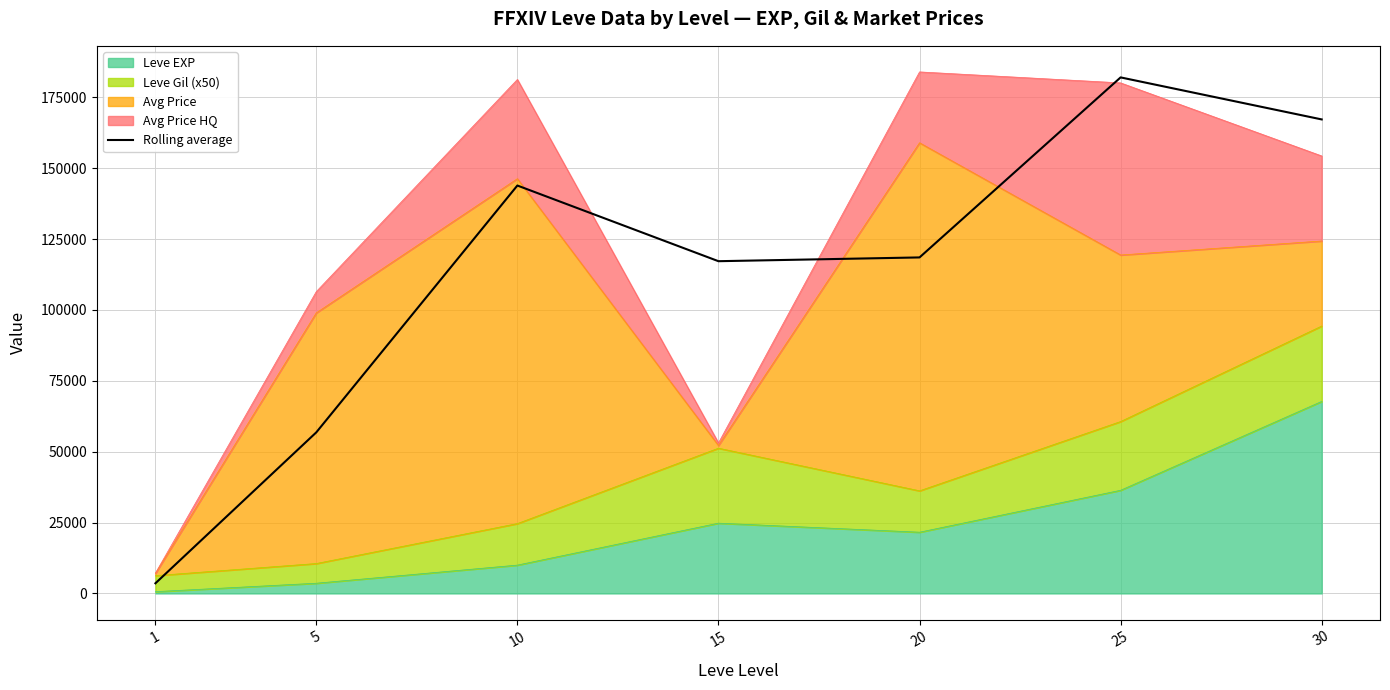

Reading left to right, what are all the values shown in this chart?

1=3581.5	5=56823.3	10=143900.8	15=117204.0	20=118534.0	25=182041.1	30=167216.1